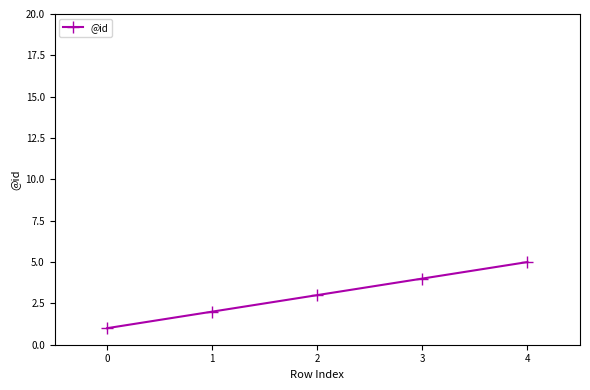

Rank the categories by value from highest to lowest.

4, 3, 2, 1, 0